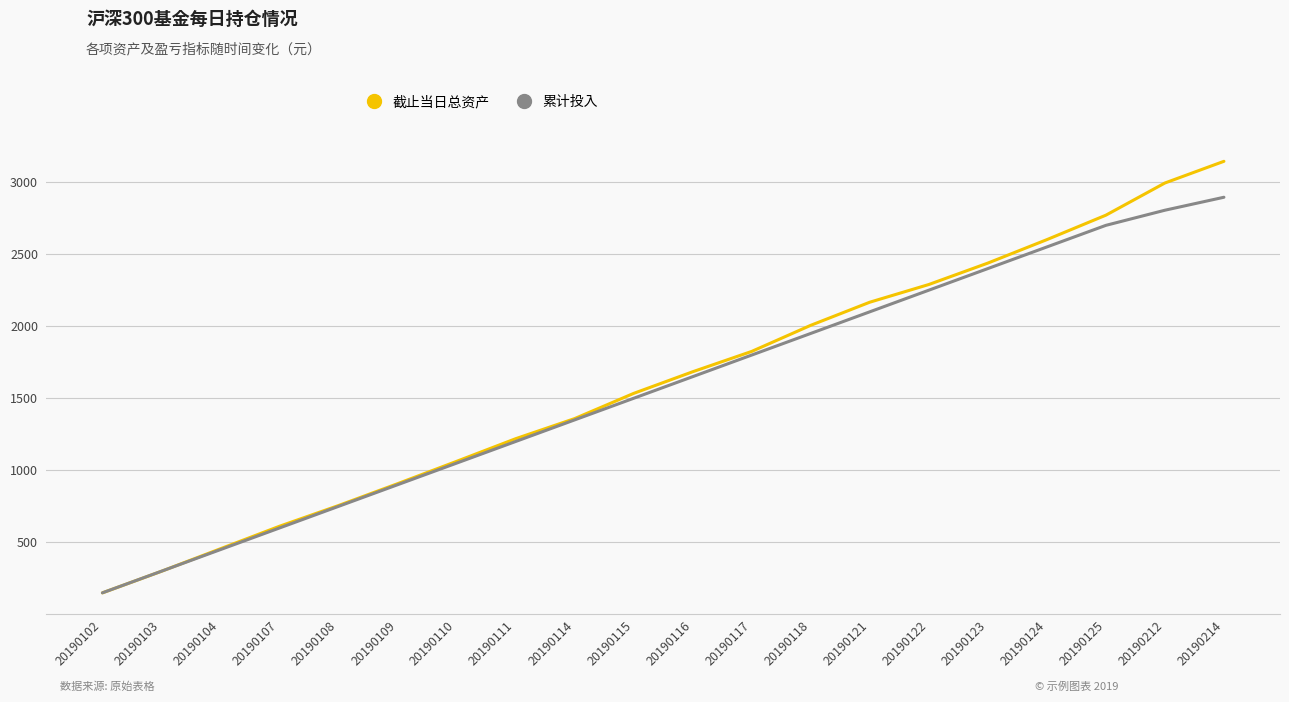

Is it true that 累计投入 equals 1500.0 at 20190115?

True